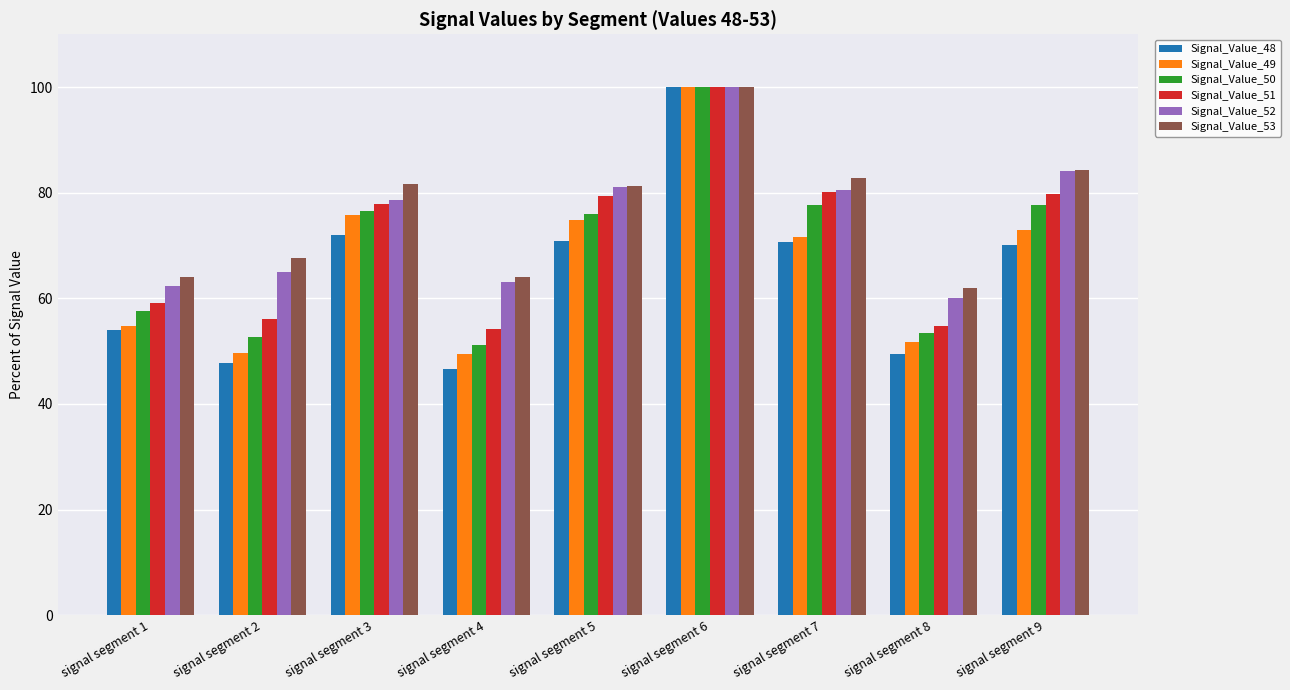

What is the value of the Signal_Value_53 bar at the 5th from the left?

81.2